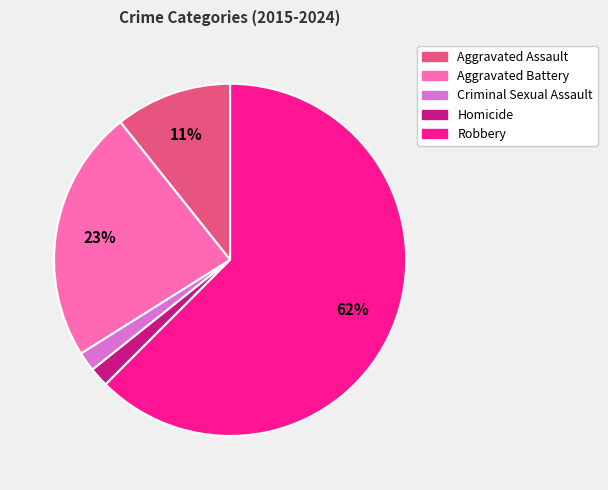

To the nearest percent, what portion does Homicide represent?

2%